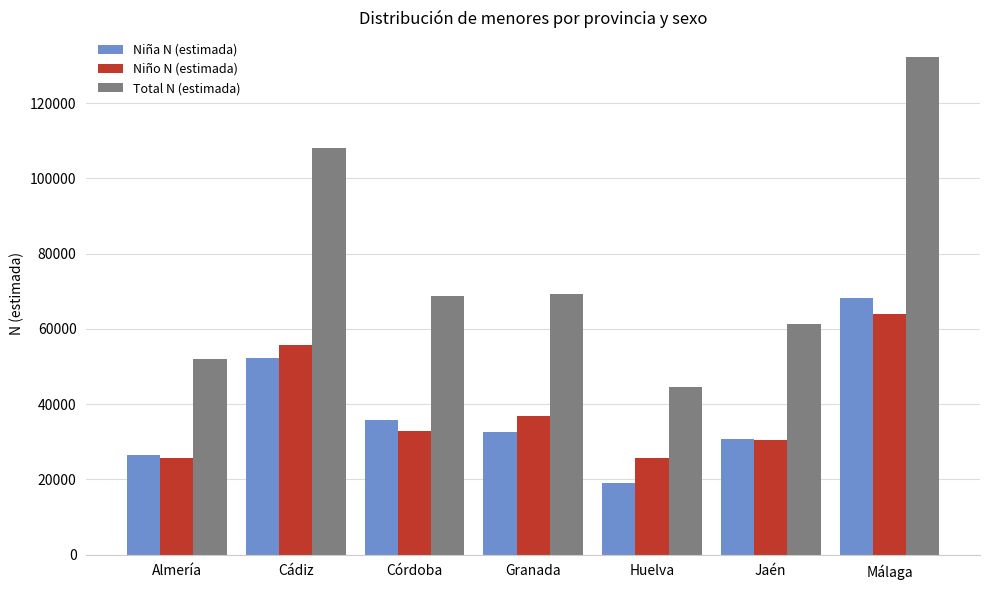

The Niño N (estimada) series shows 40057 at Huelva. True or false?

False